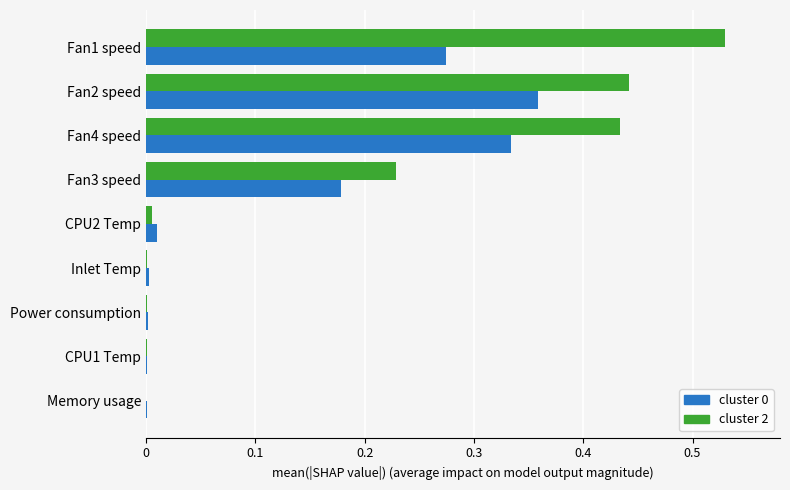

What is the total value across all series at Fan4 speed?

0.8